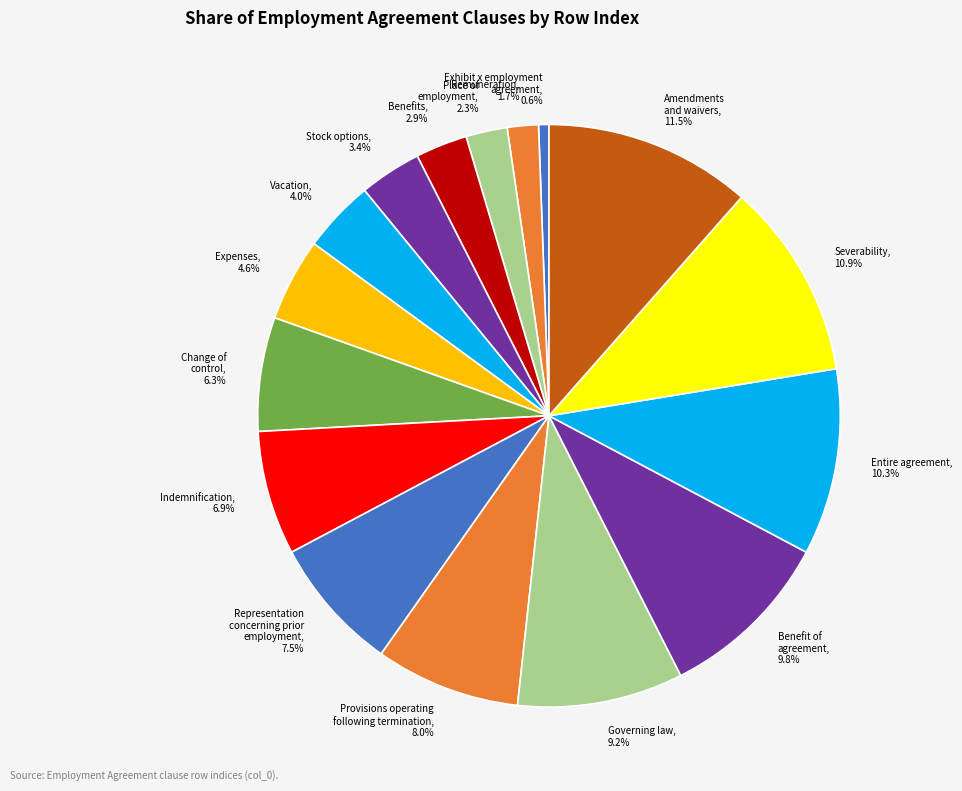

What is the smallest slice in the pie chart?

Exhibit x employment agreement